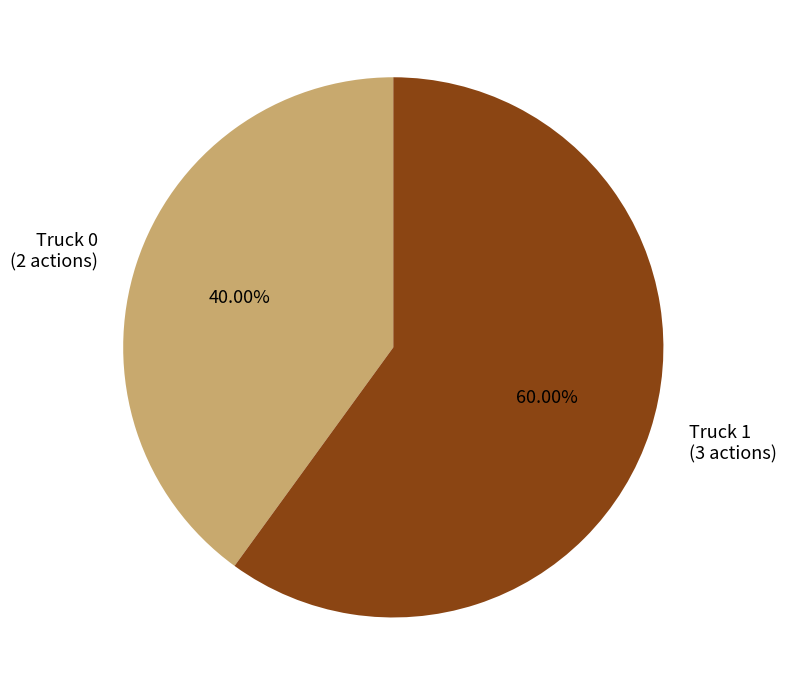

What is the total percentage of Truck 0 and Truck 1?

100.0%